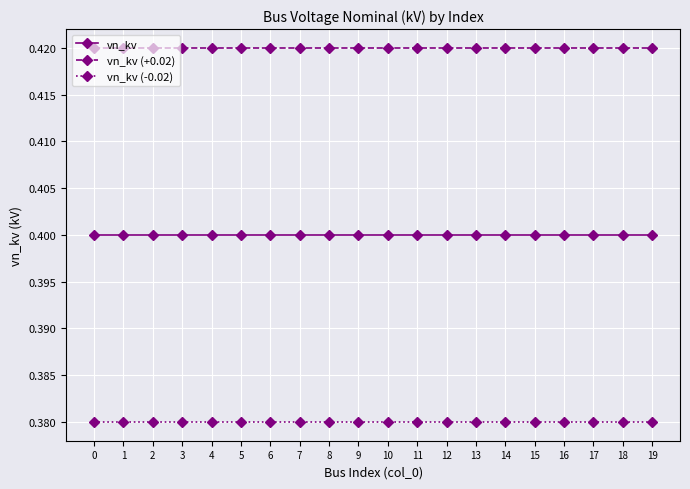

Which series has the largest total across all categories?

vn_kv (+0.02)